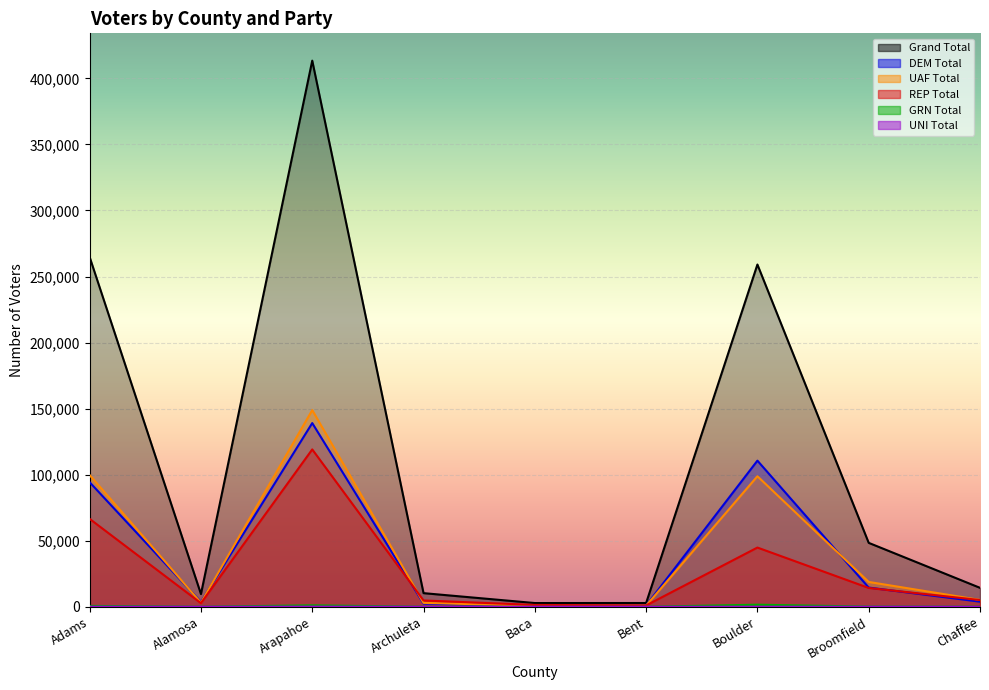

What is the label of the 4th point from the right?

Bent